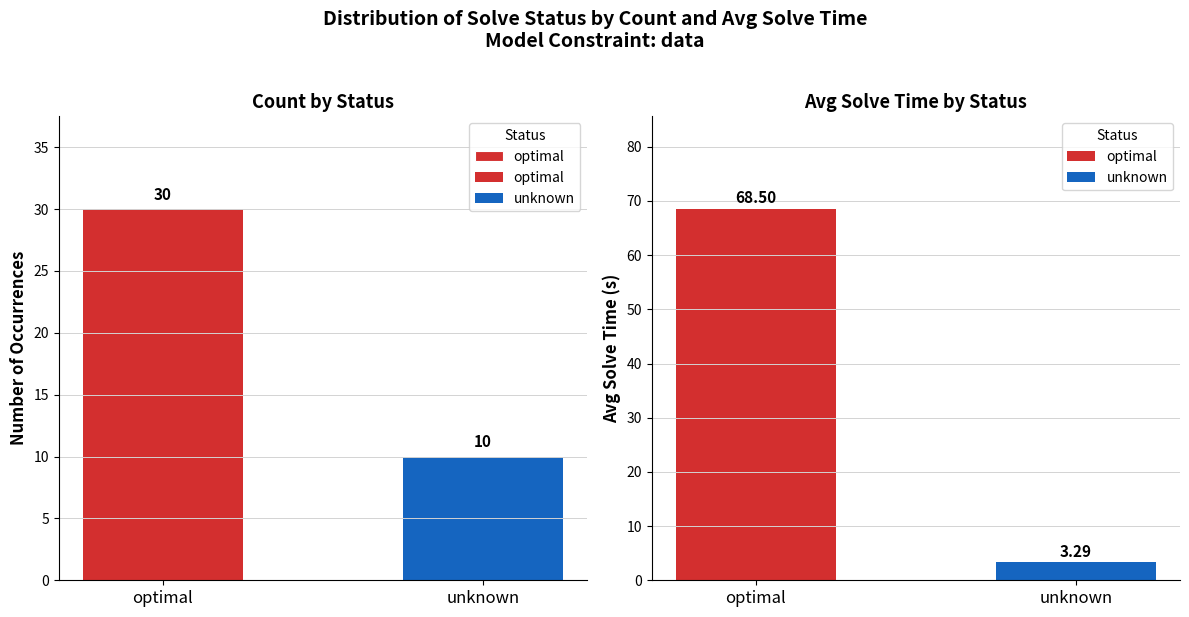

Rank the categories by value from highest to lowest.

optimal, unknown